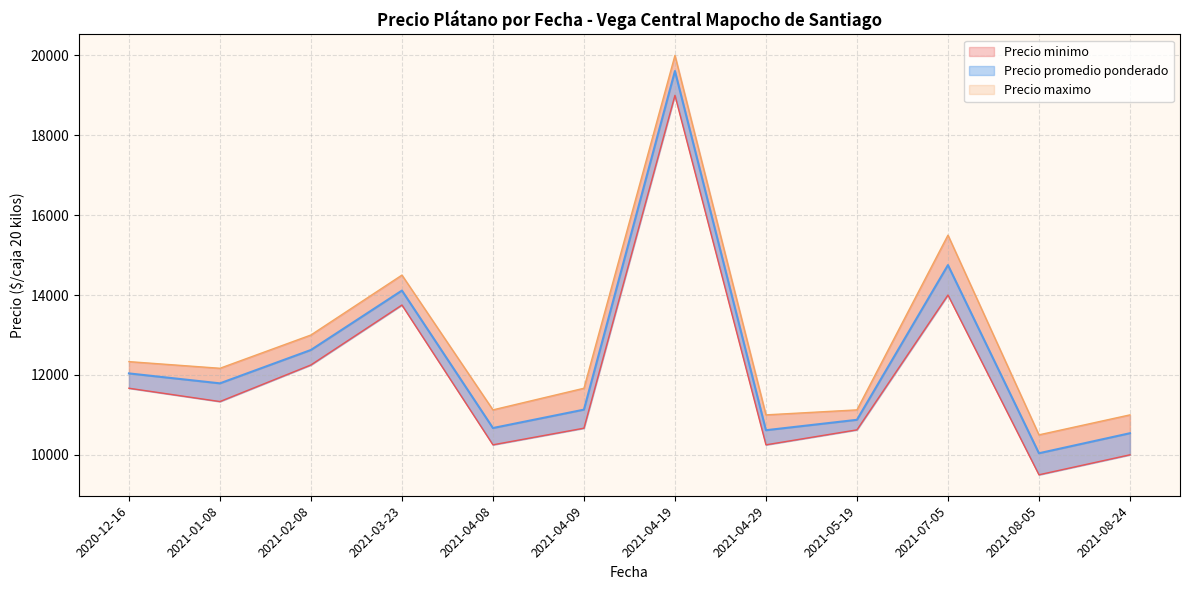

What is the label of the 40th point from the right?

2020-12-16